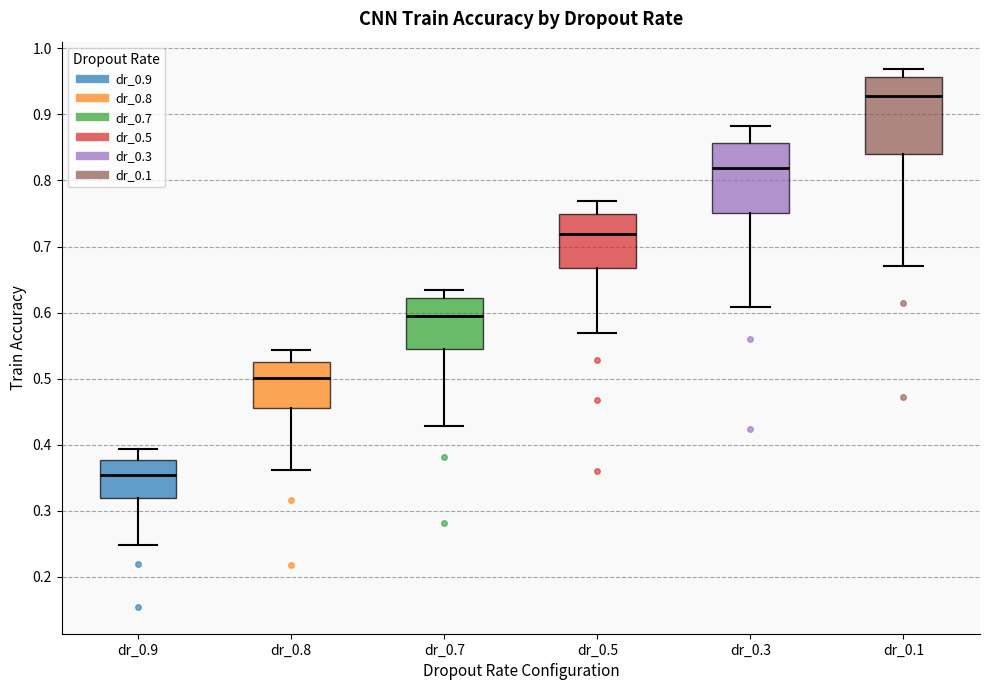

Reading left to right, read every box against the y-axis: the position of its median line, the range the box covers, and the ends of its whiskers. The values are not printed on the chart, so give them approximately, as read against the axis.

dr_0.9: median 0.35, box 0.32 to 0.38, whiskers 0.25 to 0.39
dr_0.8: median 0.50, box 0.46 to 0.53, whiskers 0.36 to 0.54
dr_0.7: median 0.59, box 0.54 to 0.62, whiskers 0.43 to 0.63
dr_0.5: median 0.72, box 0.67 to 0.75, whiskers 0.57 to 0.77
dr_0.3: median 0.82, box 0.75 to 0.86, whiskers 0.61 to 0.88
dr_0.1: median 0.93, box 0.84 to 0.96, whiskers 0.67 to 0.97